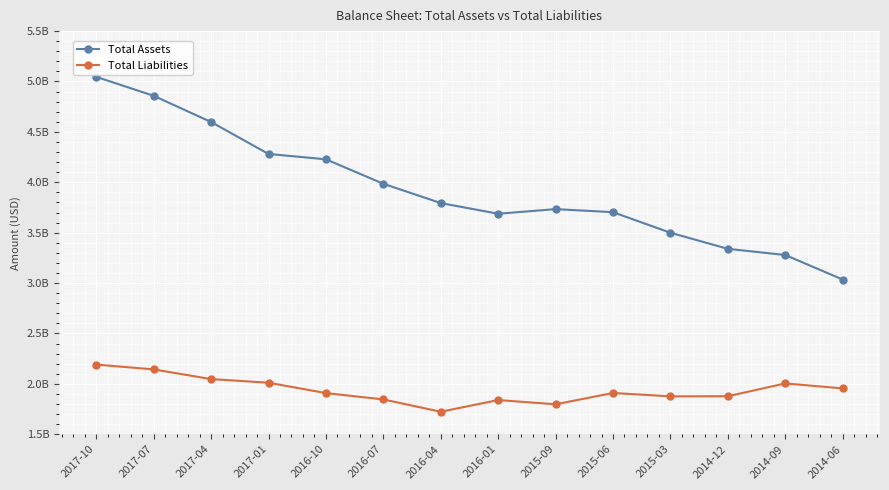

At which label does Total Liabilities reach its peak?

2017-10